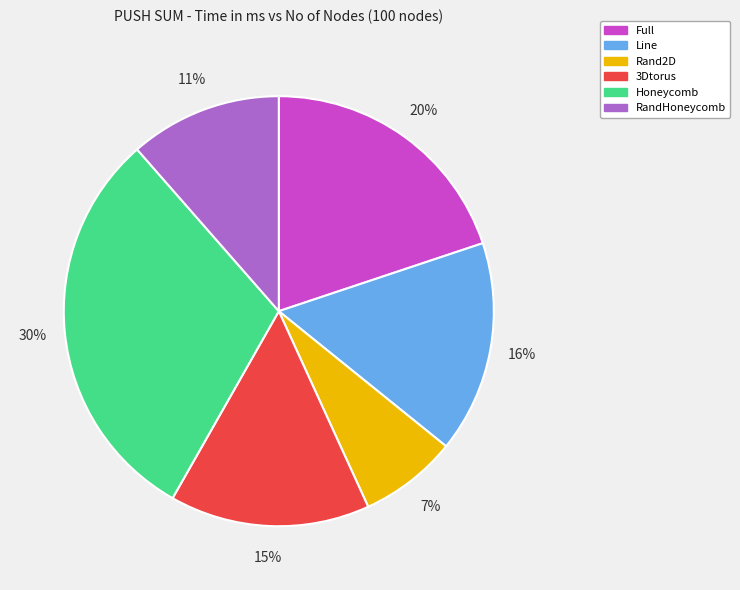

To the nearest percent, what is the combined percentage of Rand2D and Full?

27%